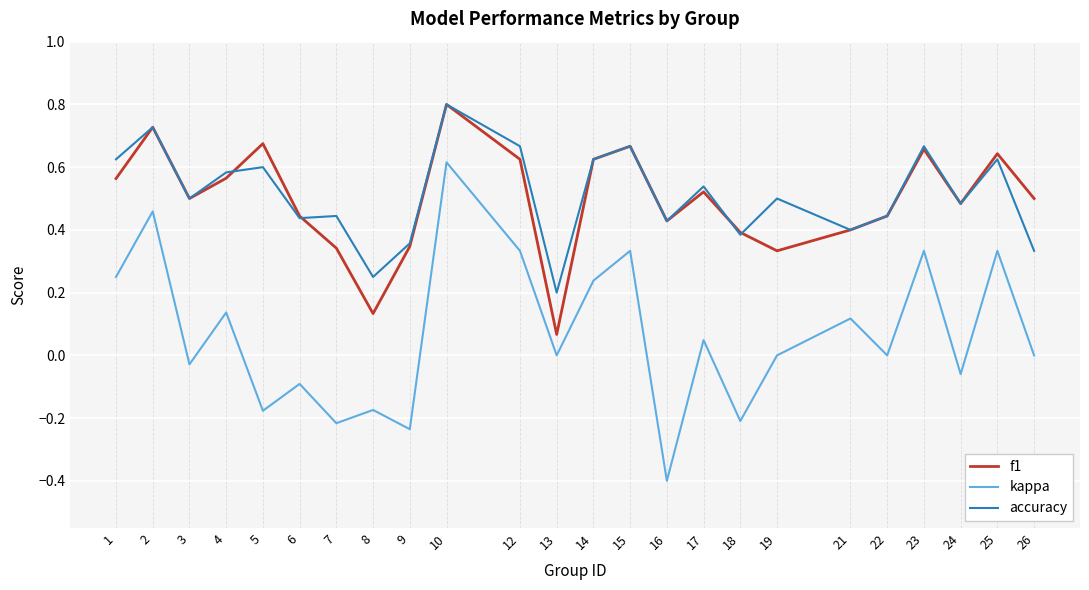

True or false: kappa and accuracy intersect in this chart.

False